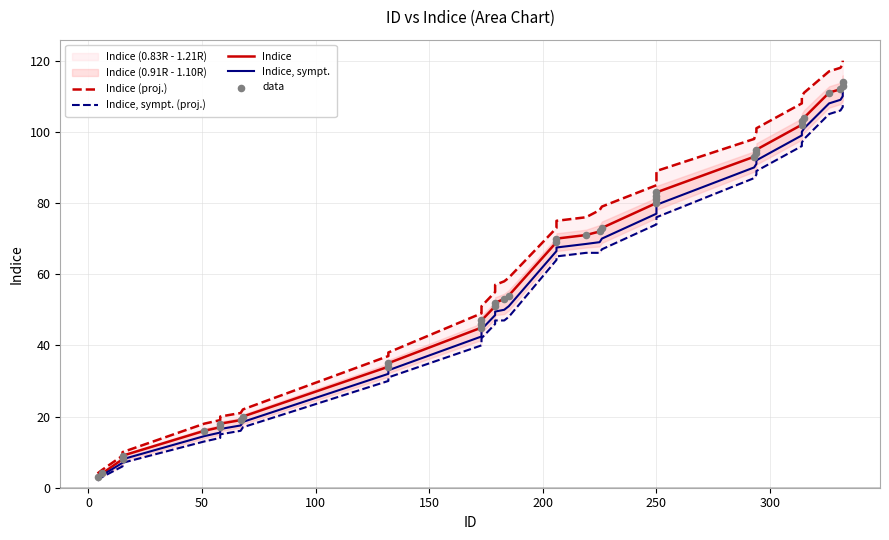

Which series reaches the minimum Y coordinate?

Indice, sympt. (proj.)